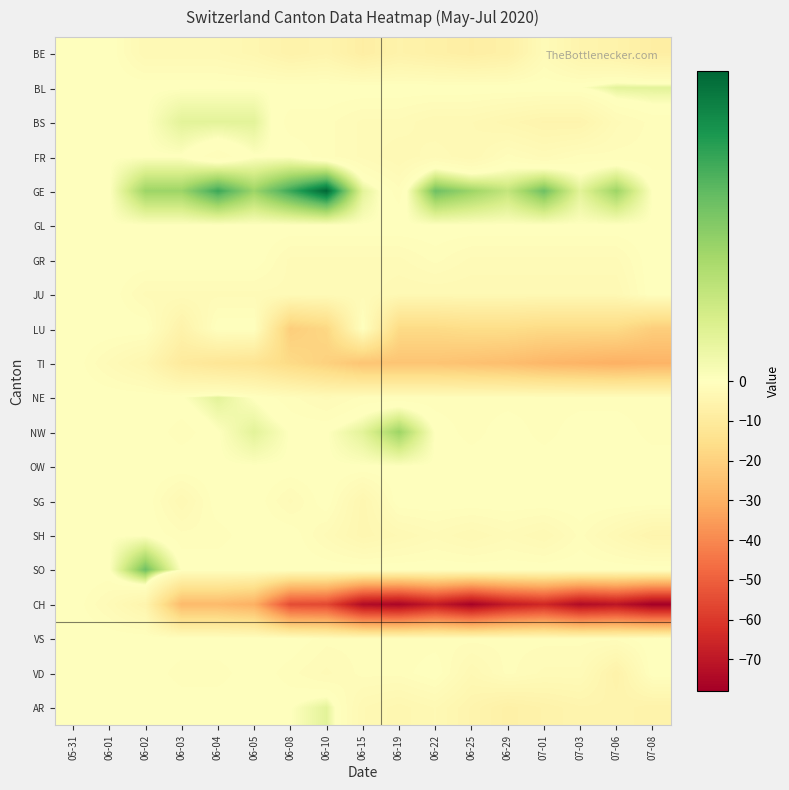

What is the difference between the highest and lowest values at 06-29?

71